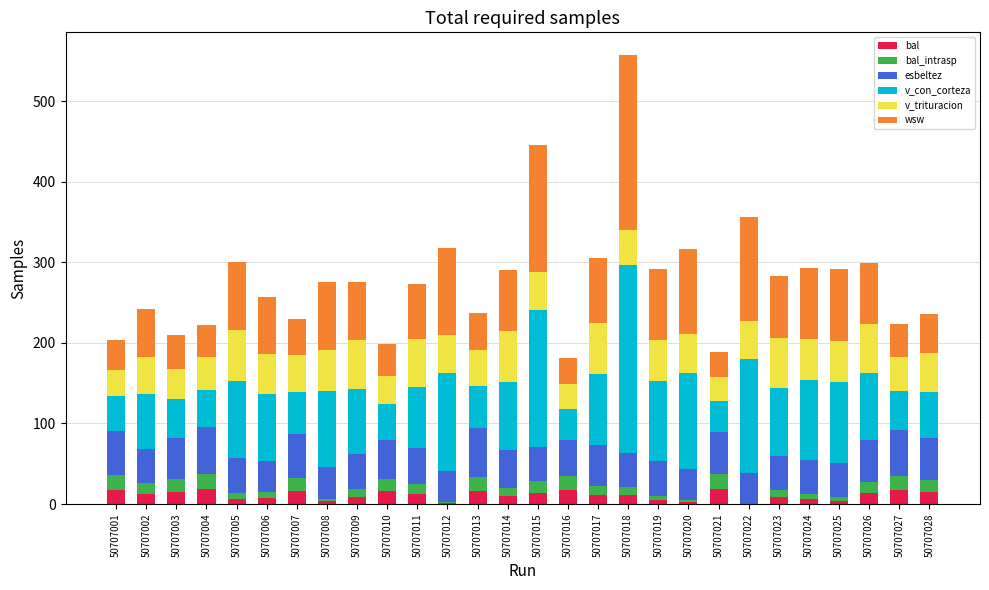

At which category is the sum across all series the highest?

50707018